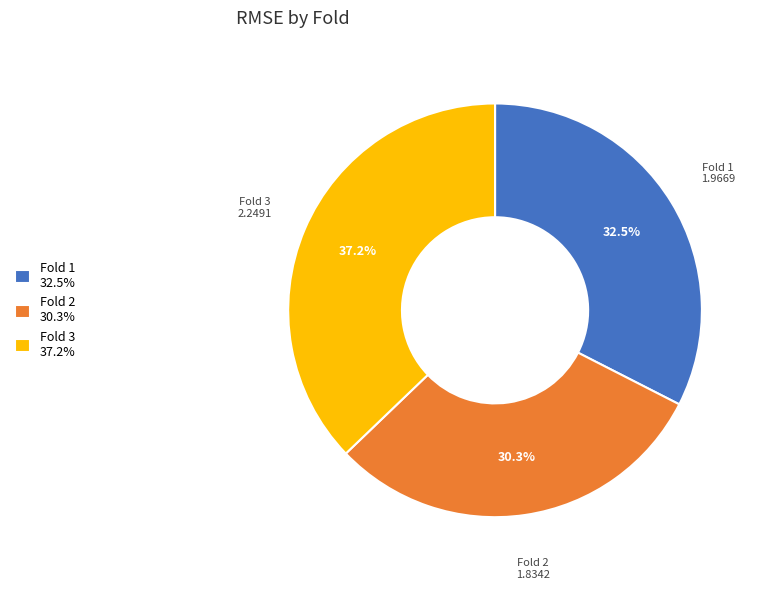

To the nearest percent, what is the average slice percentage?

33%